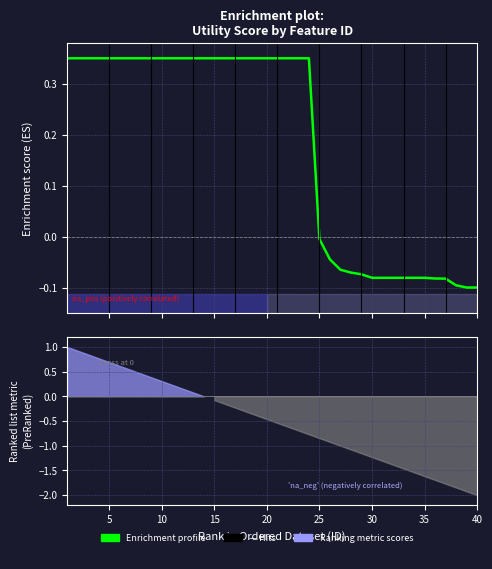

How many values are above zero?

24